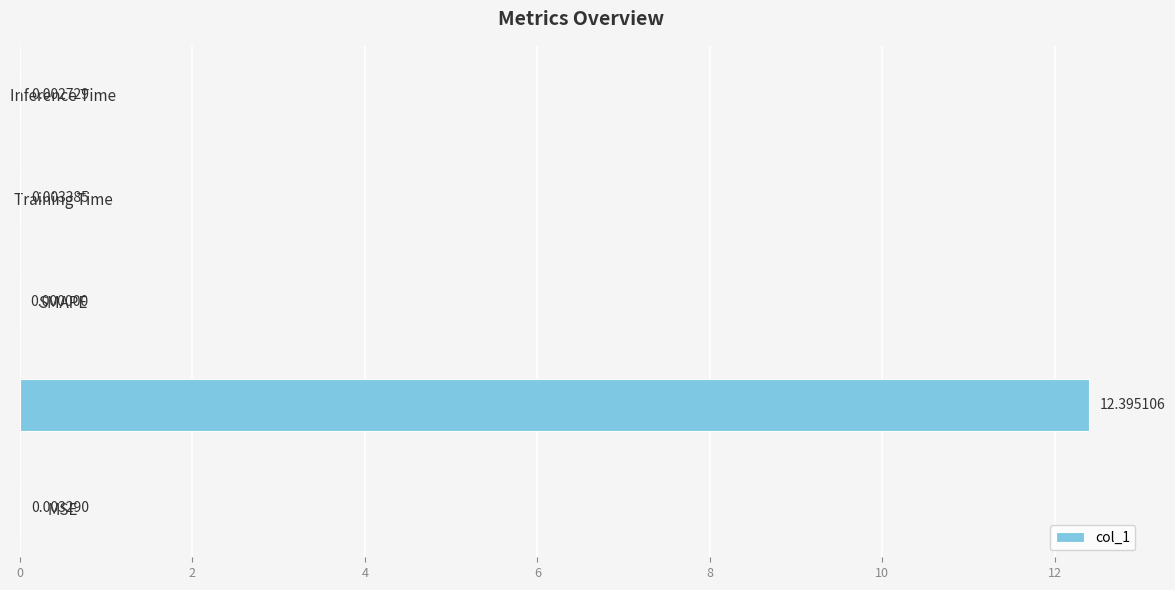

At which label is the value closest to 6?

Training Time